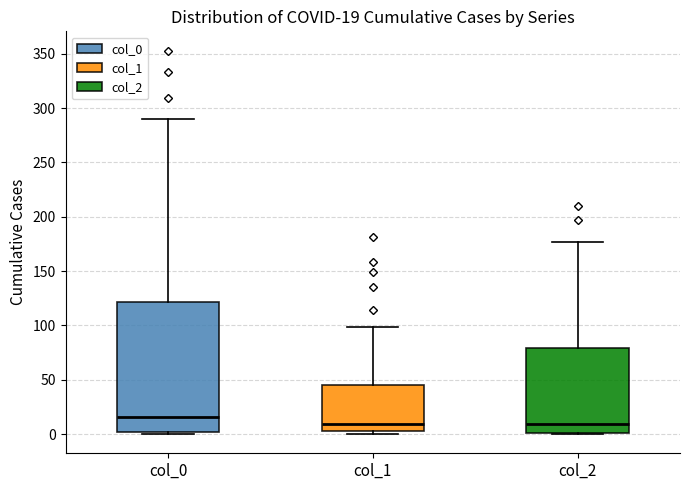

Which box is the tallest, from its lower edge to its upper edge?

col_0